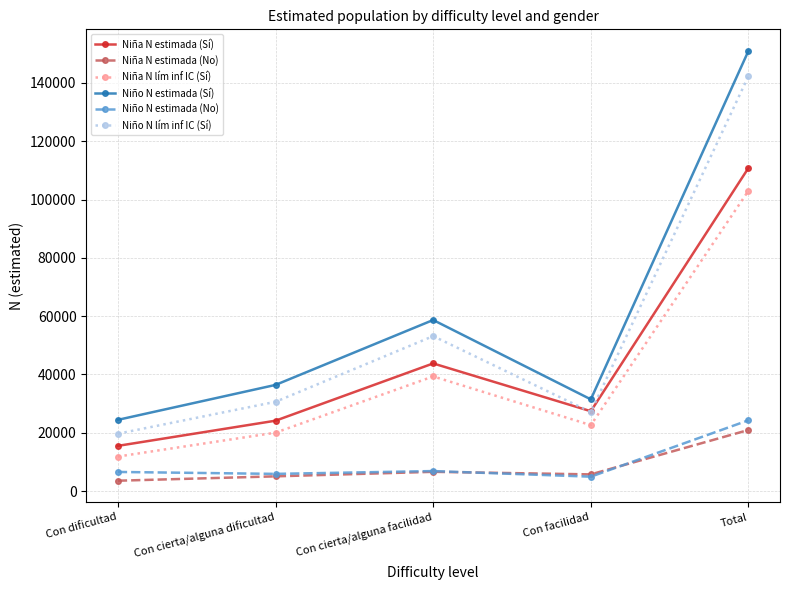

What is the difference between the highest and lowest values at Con facilidad?

26512